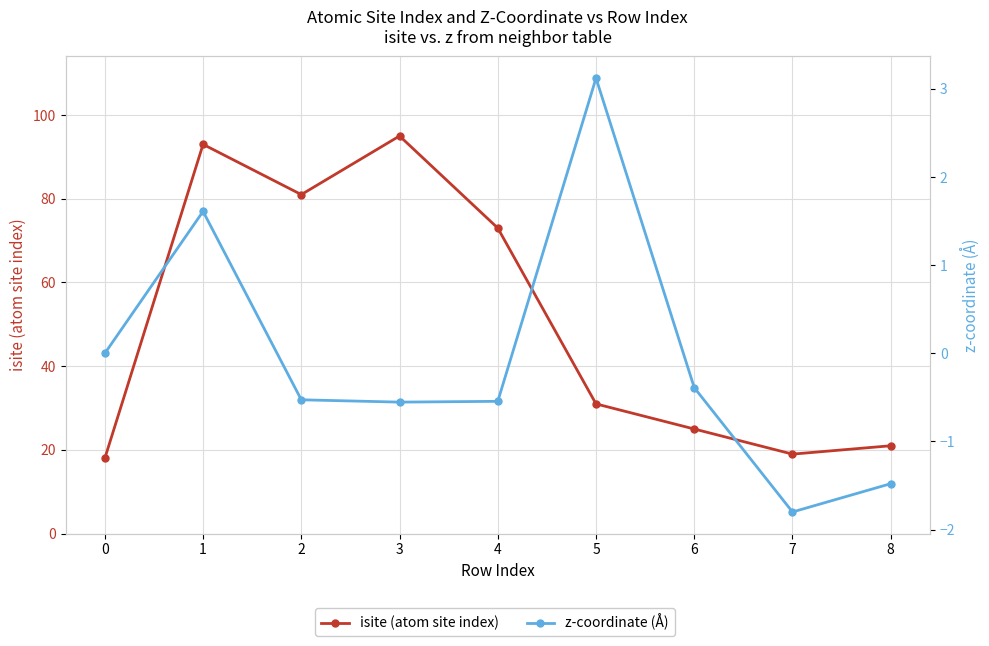

How many values in z-coordinate (Å) are below zero?

6